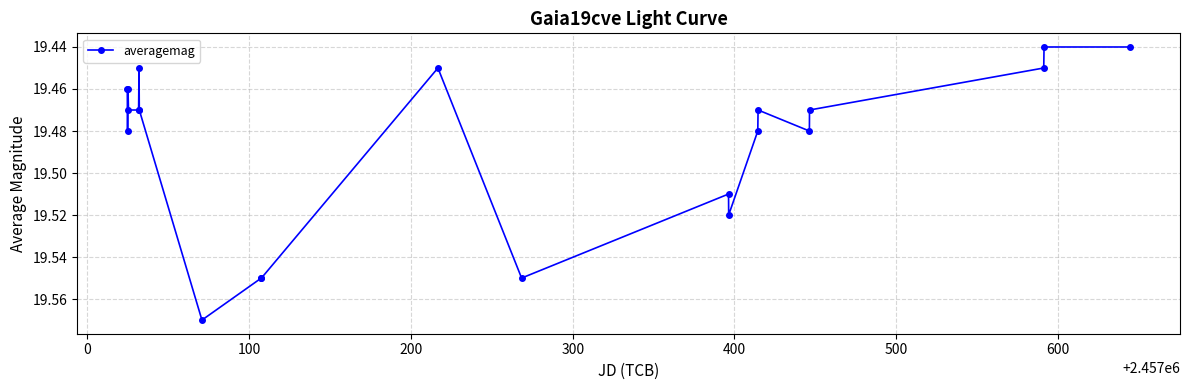

What is the sum of all values?

409.2